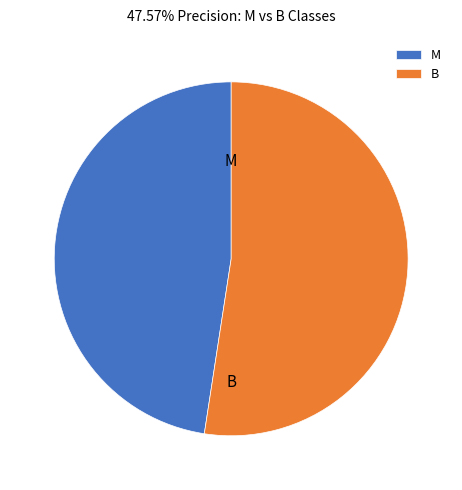

Rank the categories by value from highest to lowest.

B, M